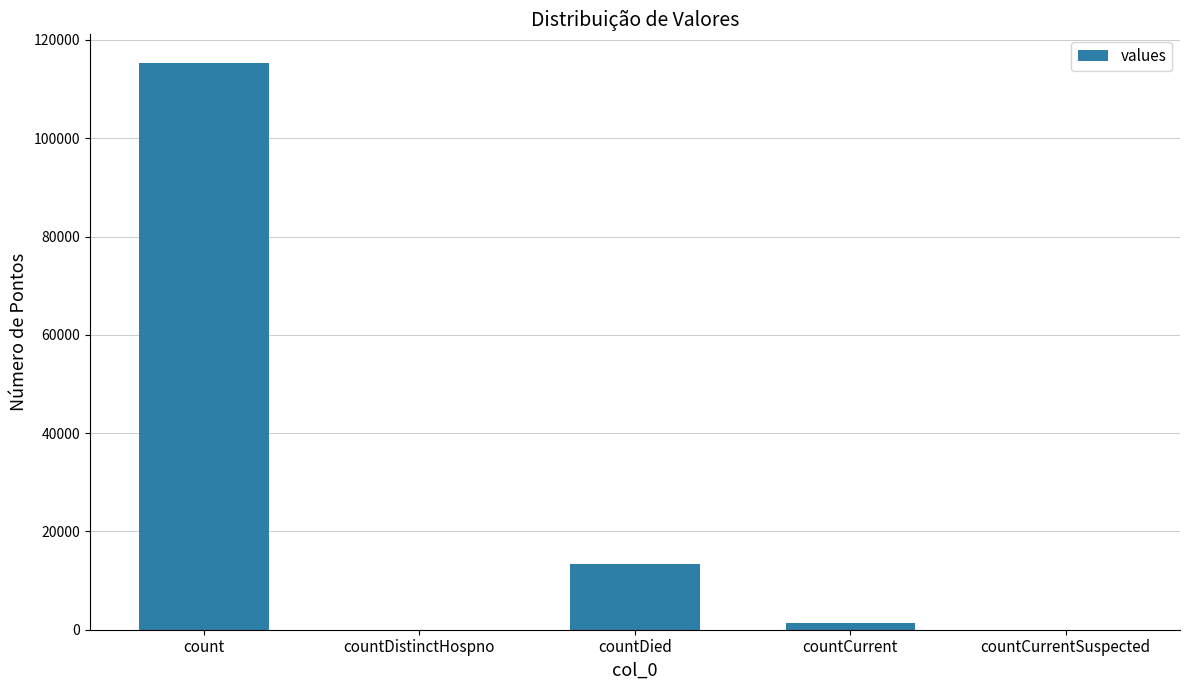

Reading left to right, transcribe all the data shown in this chart.

115379	0	13343	1383	0